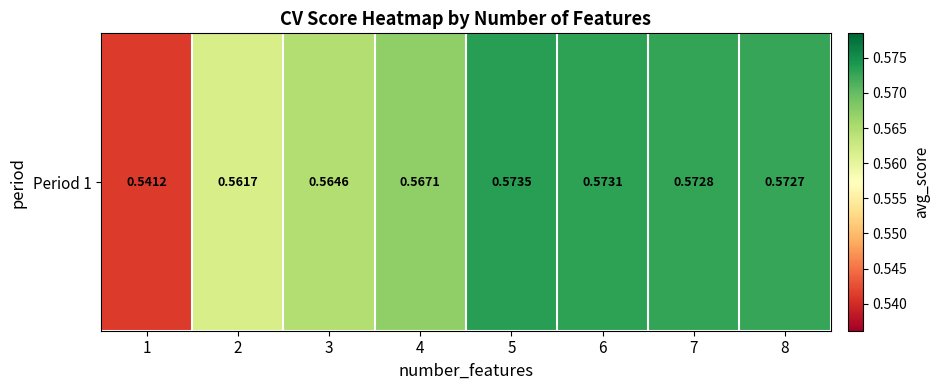

List the labels in order of value, largest first.

5, 6, 7, 8, 4, 3, 2, 1